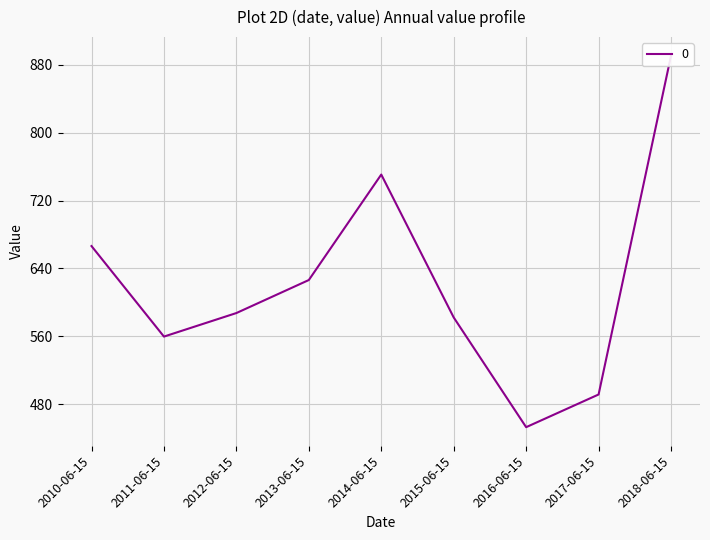

Rank the categories by value from highest to lowest.

2018-06-15, 2014-06-15, 2010-06-15, 2013-06-15, 2012-06-15, 2015-06-15, 2011-06-15, 2017-06-15, 2016-06-15